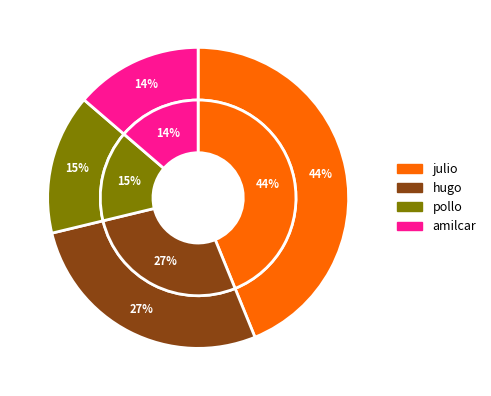

How much of the chart is everything except hugo?

72.6%